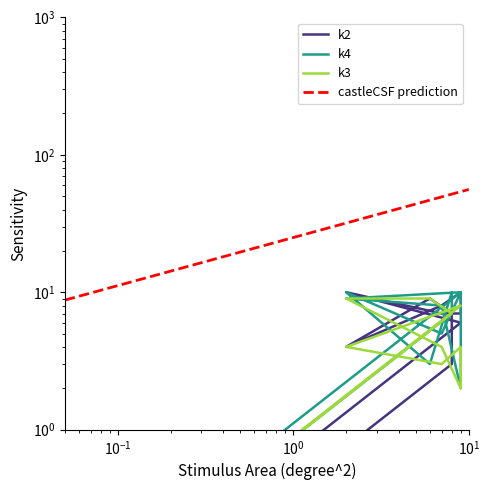

Reading left to right, list all the values displayed in this chart.

k2: 0	3	7	9	4	8	10	7	7	10	6	0
k4: 0	7	10	3	10	5	10	2	8	9	10	0
k3: 0	7	7	9	9	4	2	4	3	4	8	0